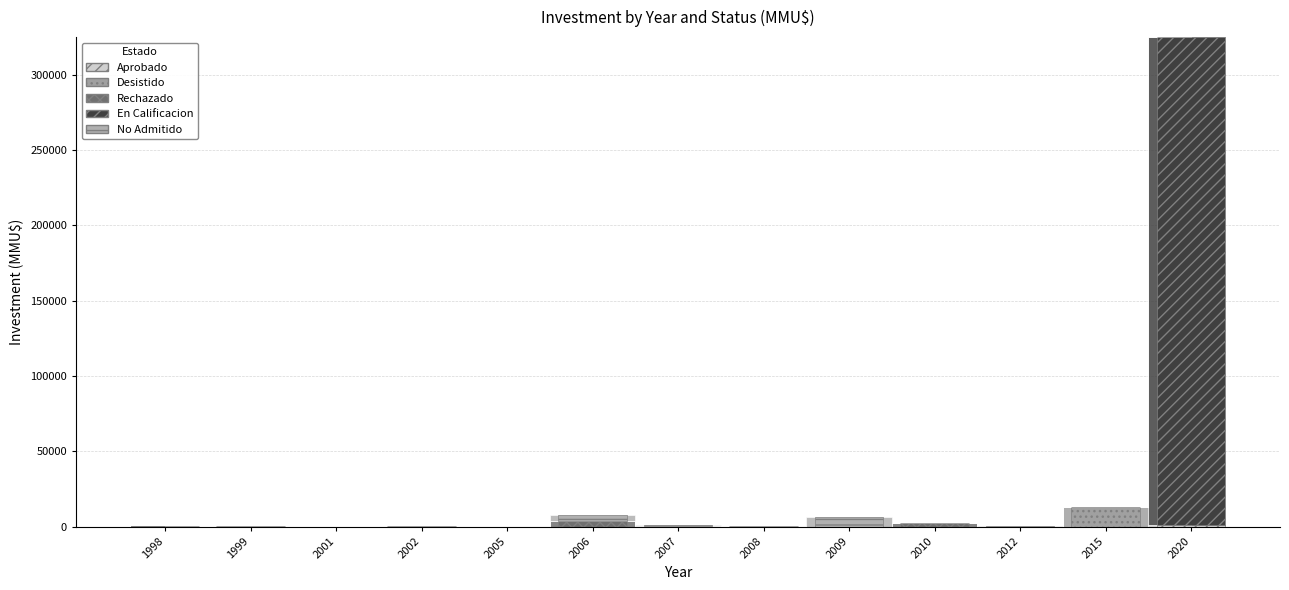

Reading right to left, extract all data points from this chart.

Aprobado: 897	0	0	0	0	175	80	0	0	570	110	200	350
Desistido: 0	13000	0	0	0	0	200	0	0	0	0	520	0
Rechazado: 0	0	0	2600	0	0	0	4000	0	0	0	0	0
En Calificacion: 324020	0	0	0	0	0	0	0	0	0	0	0	0
No Admitido: 0	0	200	0	6622	0	766	4000	0	0	0	0	0